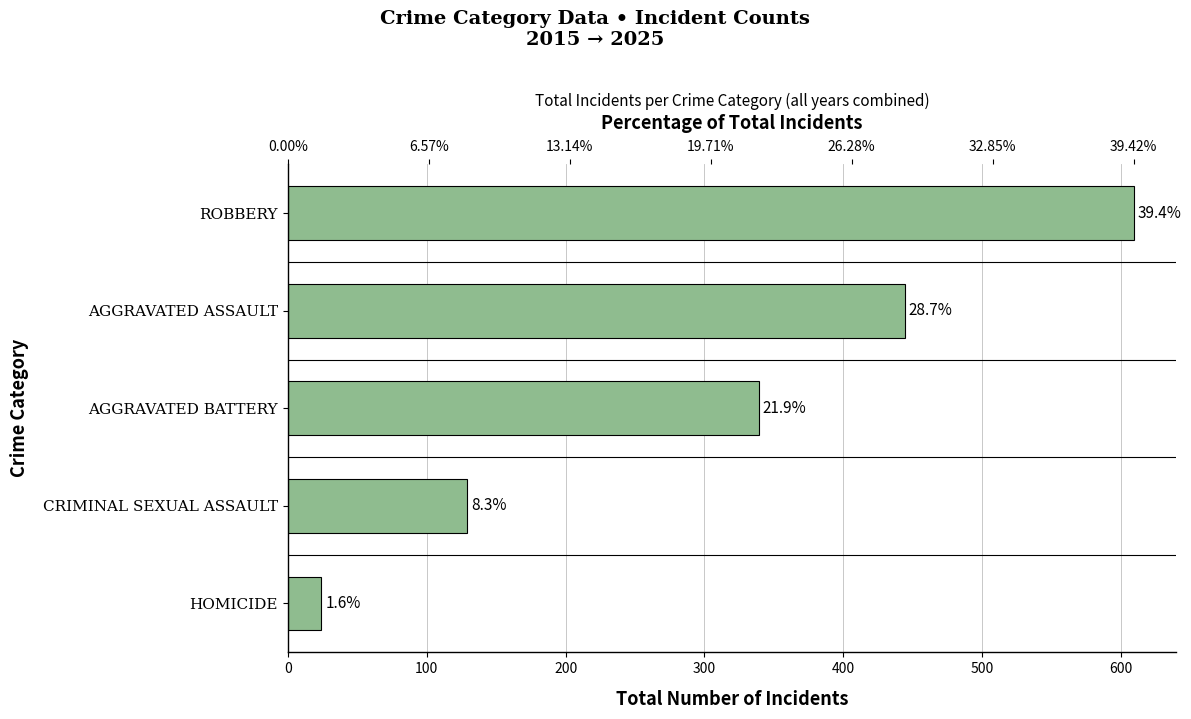

How many bars are there in total?

5